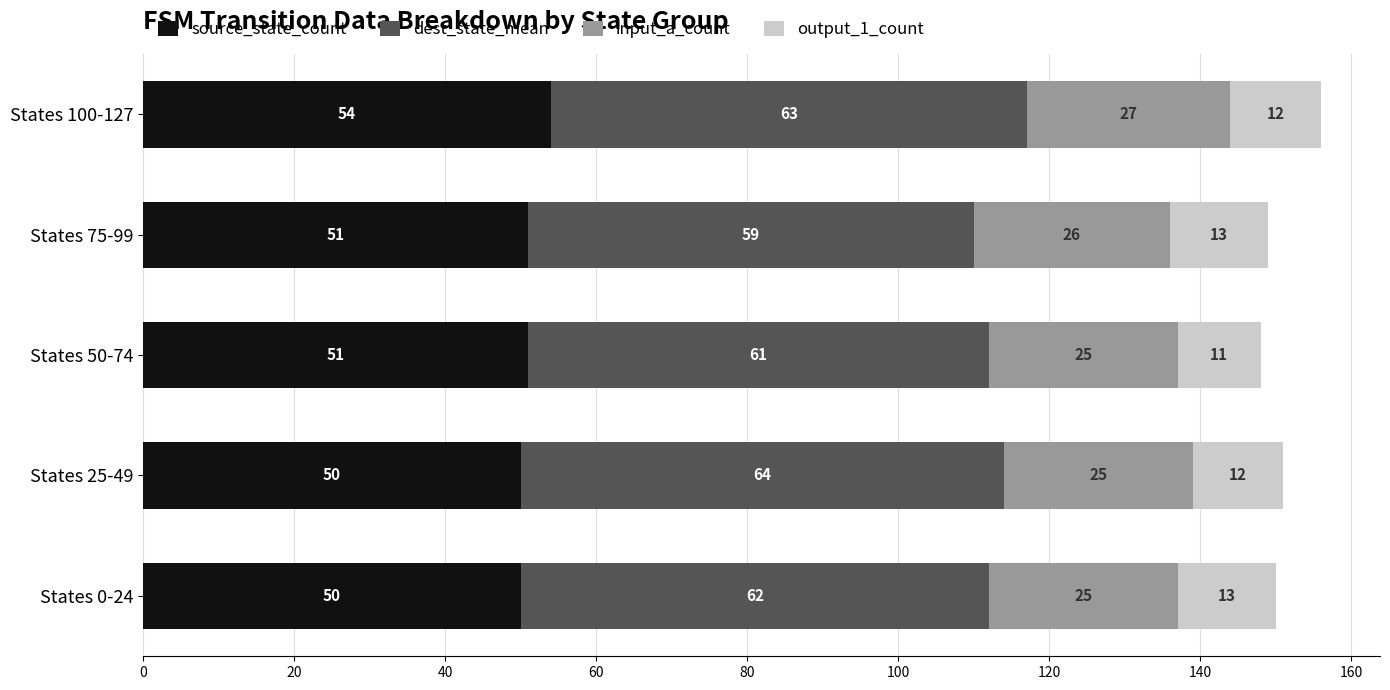

What is the lowest value of the source_state_count series?

50